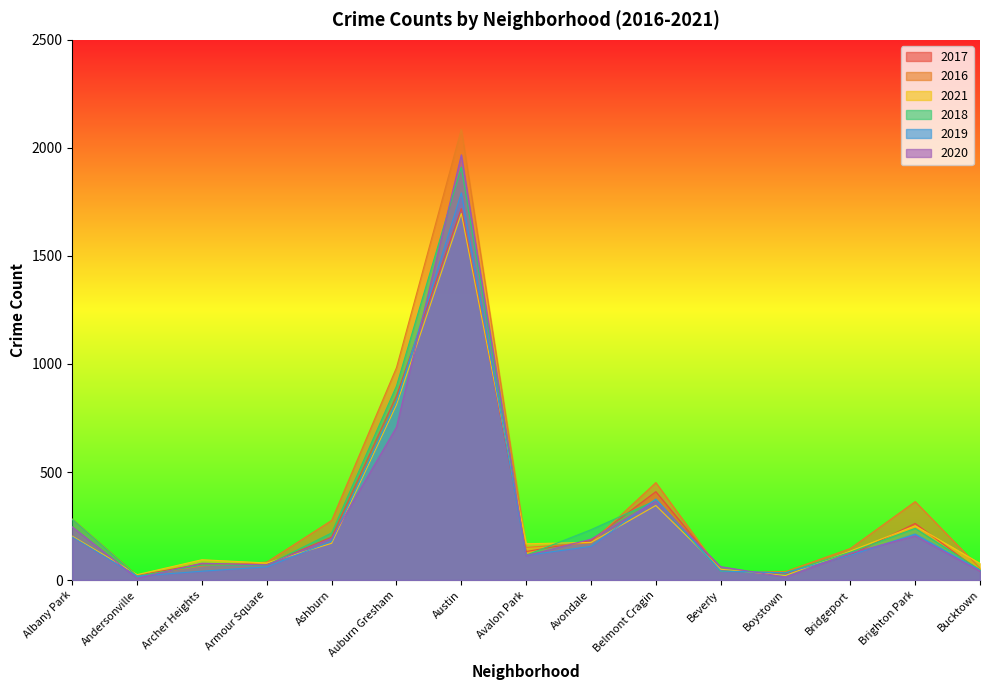

Which series has the largest range (max minus min)?

2016